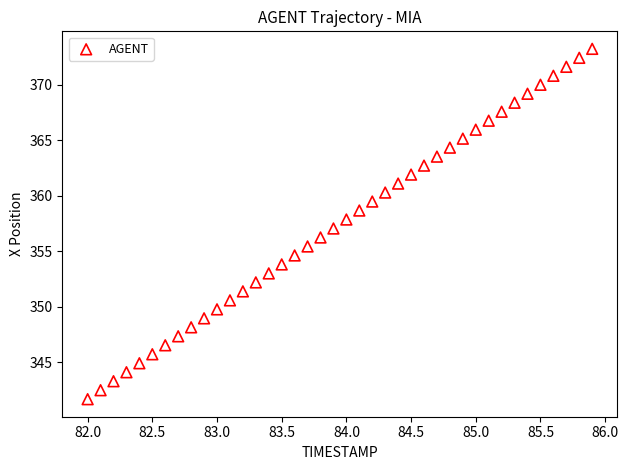

What is the range of X values (max minus min)?

3.9